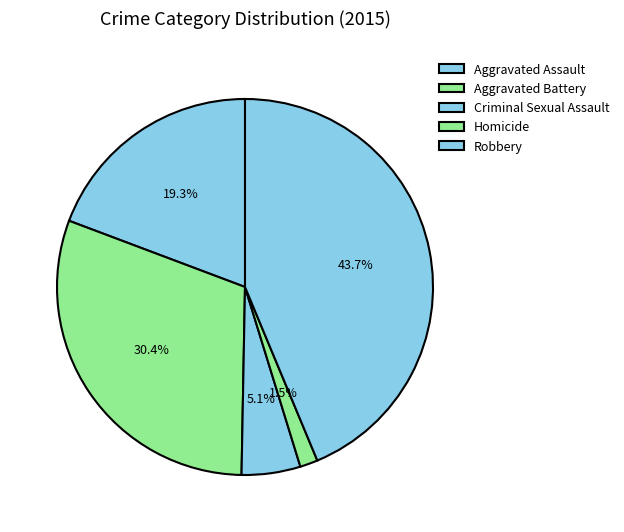

Which category has the smallest portion of the pie?

Homicide